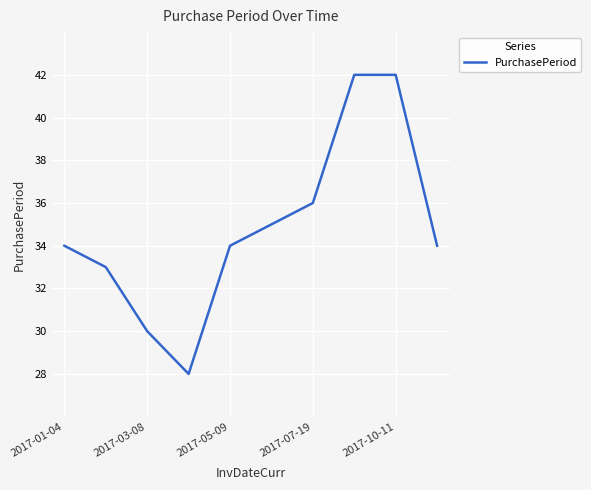

What is the greatest value displayed?

42